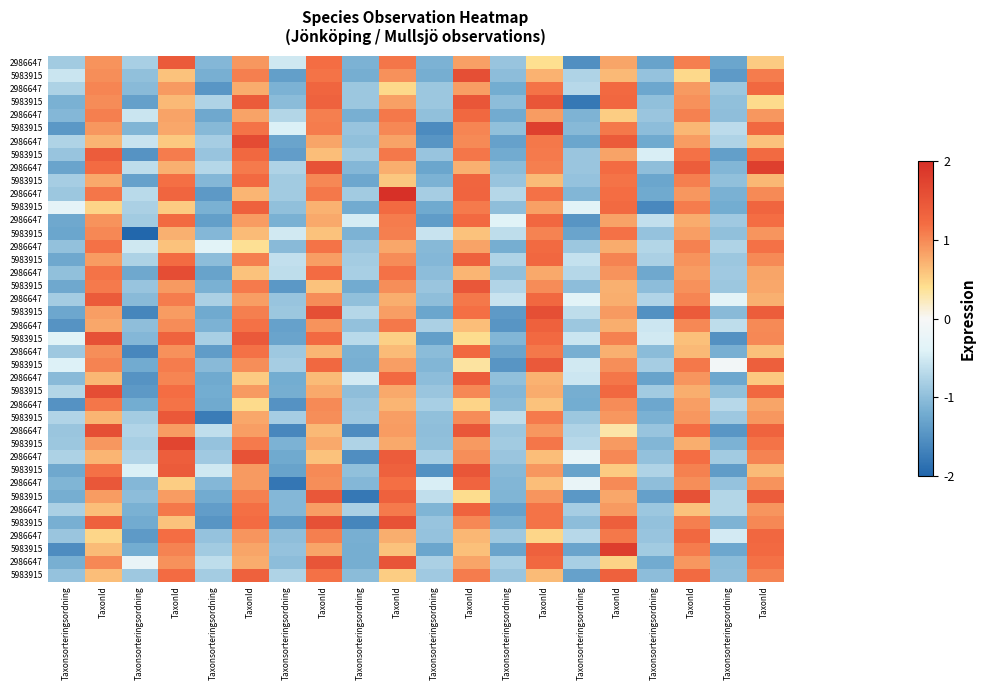

At which category is the sum across all series the highest?

TaxonId